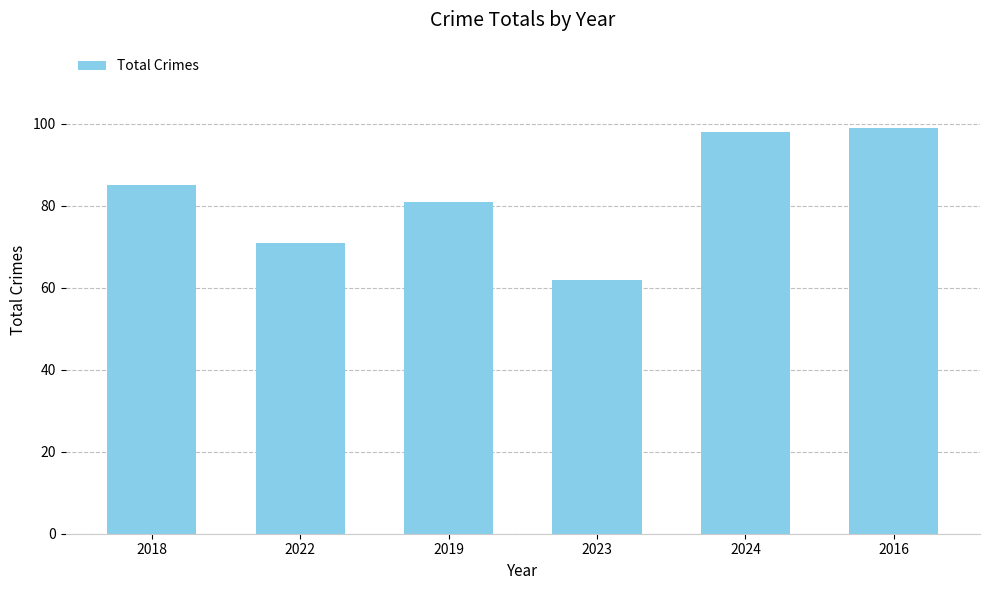

What is the sum of all values?

496